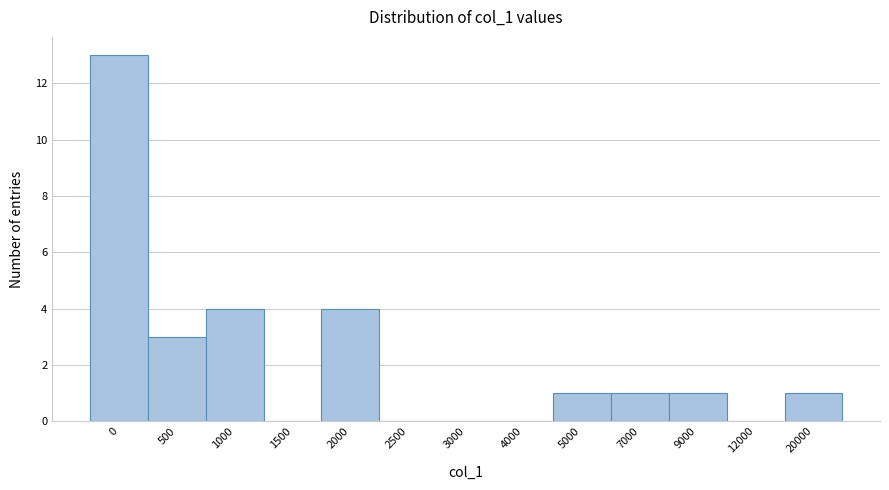

Reading left to right, extract all data points from this chart.

0=13	500=3	1000=4	1500=0	2000=4	2500=0	3000=0	4000=0	5000=1	7000=1	9000=1	12000=0	20000=1